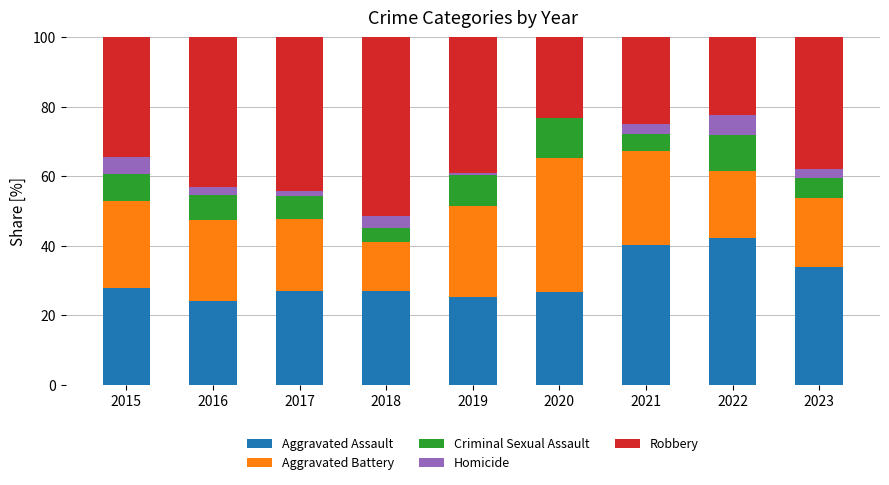

What is the total value across all series at 2023?

100.0